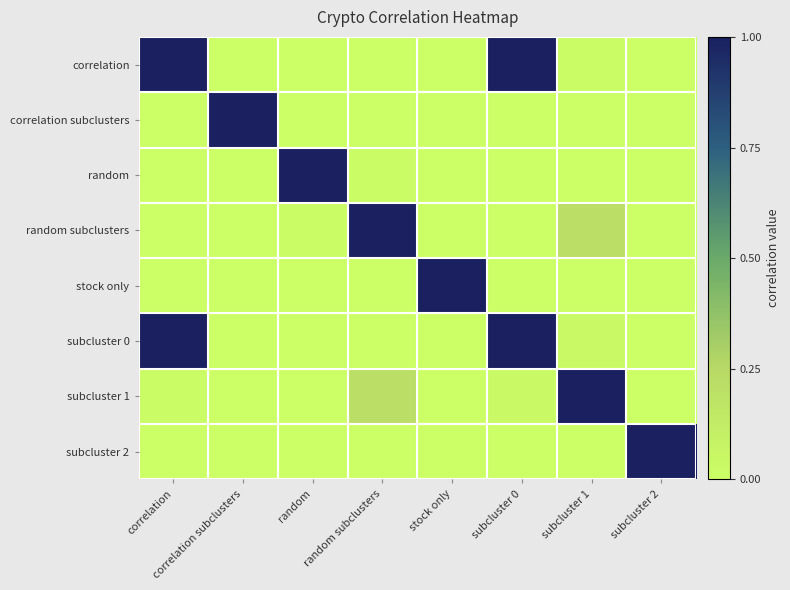

Reading left to right, transcribe all the data shown in this chart.

correlation: correlation=1.0	correlation subclusters=0.0	random=0.0	random subclusters=0.0	stock only=0.0	subcluster 0=1.0	subcluster 1=0.0	subcluster 2=0.0
correlation subclusters: correlation=0.0	correlation subclusters=1.0	random=0.0	random subclusters=0.0	stock only=0.0	subcluster 0=0.0	subcluster 1=0.0	subcluster 2=0.0
random: correlation=0.0	correlation subclusters=0.0	random=1.0	random subclusters=0.0	stock only=0.0	subcluster 0=0.0	subcluster 1=0.0	subcluster 2=0.0
random subclusters: correlation=0.0	correlation subclusters=0.0	random=0.0	random subclusters=1.0	stock only=0.0	subcluster 0=0.0	subcluster 1=0.2	subcluster 2=0.0
stock only: correlation=0.0	correlation subclusters=0.0	random=0.0	random subclusters=0.0	stock only=1.0	subcluster 0=0.0	subcluster 1=0.0	subcluster 2=0.0
subcluster 0: correlation=1.0	correlation subclusters=0.0	random=0.0	random subclusters=0.0	stock only=0.0	subcluster 0=1.0	subcluster 1=0.0	subcluster 2=0.0
subcluster 1: correlation=0.0	correlation subclusters=0.0	random=0.0	random subclusters=0.2	stock only=0.0	subcluster 0=0.0	subcluster 1=1.0	subcluster 2=0.0
subcluster 2: correlation=0.0	correlation subclusters=0.0	random=0.0	random subclusters=0.0	stock only=0.0	subcluster 0=0.0	subcluster 1=0.0	subcluster 2=1.0